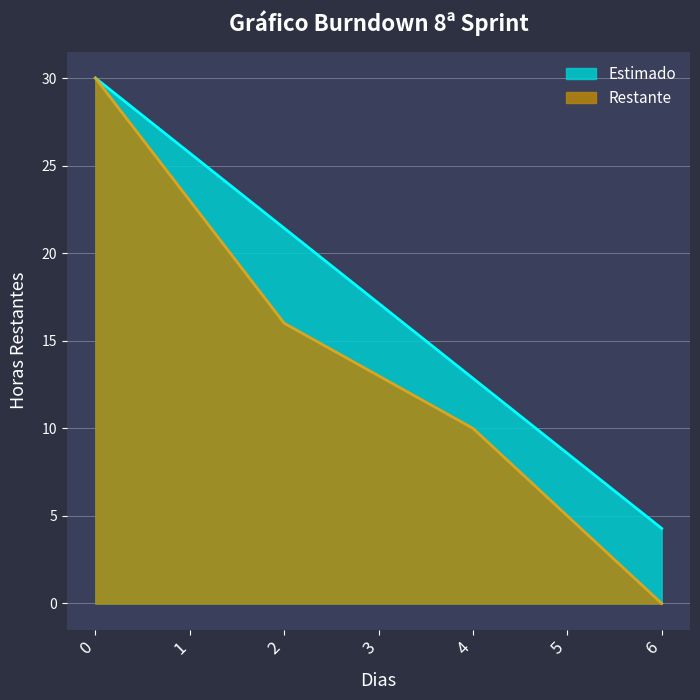

True or false: Estimado and Restante intersect in this chart.

False